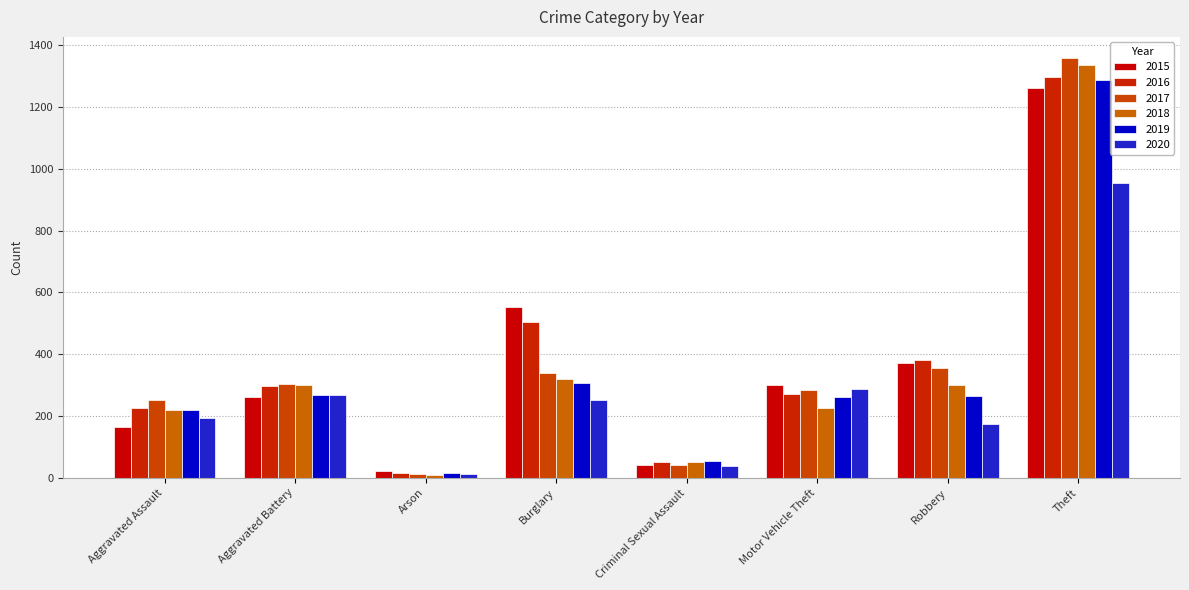

Reading left to right, extract all data points from this chart.

2015: Aggravated Assault=164	Aggravated Battery=260	Arson=22	Burglary=552	Criminal Sexual Assault=43	Motor Vehicle Theft=299	Robbery=372	Theft=1263
2016: Aggravated Assault=225	Aggravated Battery=298	Arson=14	Burglary=505	Criminal Sexual Assault=51	Motor Vehicle Theft=272	Robbery=381	Theft=1297
2017: Aggravated Assault=251	Aggravated Battery=303	Arson=12	Burglary=339	Criminal Sexual Assault=41	Motor Vehicle Theft=285	Robbery=356	Theft=1359
2018: Aggravated Assault=220	Aggravated Battery=302	Arson=8	Burglary=319	Criminal Sexual Assault=51	Motor Vehicle Theft=225	Robbery=302	Theft=1337
2019: Aggravated Assault=220	Aggravated Battery=267	Arson=16	Burglary=308	Criminal Sexual Assault=54	Motor Vehicle Theft=263	Robbery=264	Theft=1288
2020: Aggravated Assault=192	Aggravated Battery=269	Arson=12	Burglary=252	Criminal Sexual Assault=39	Motor Vehicle Theft=287	Robbery=174	Theft=954